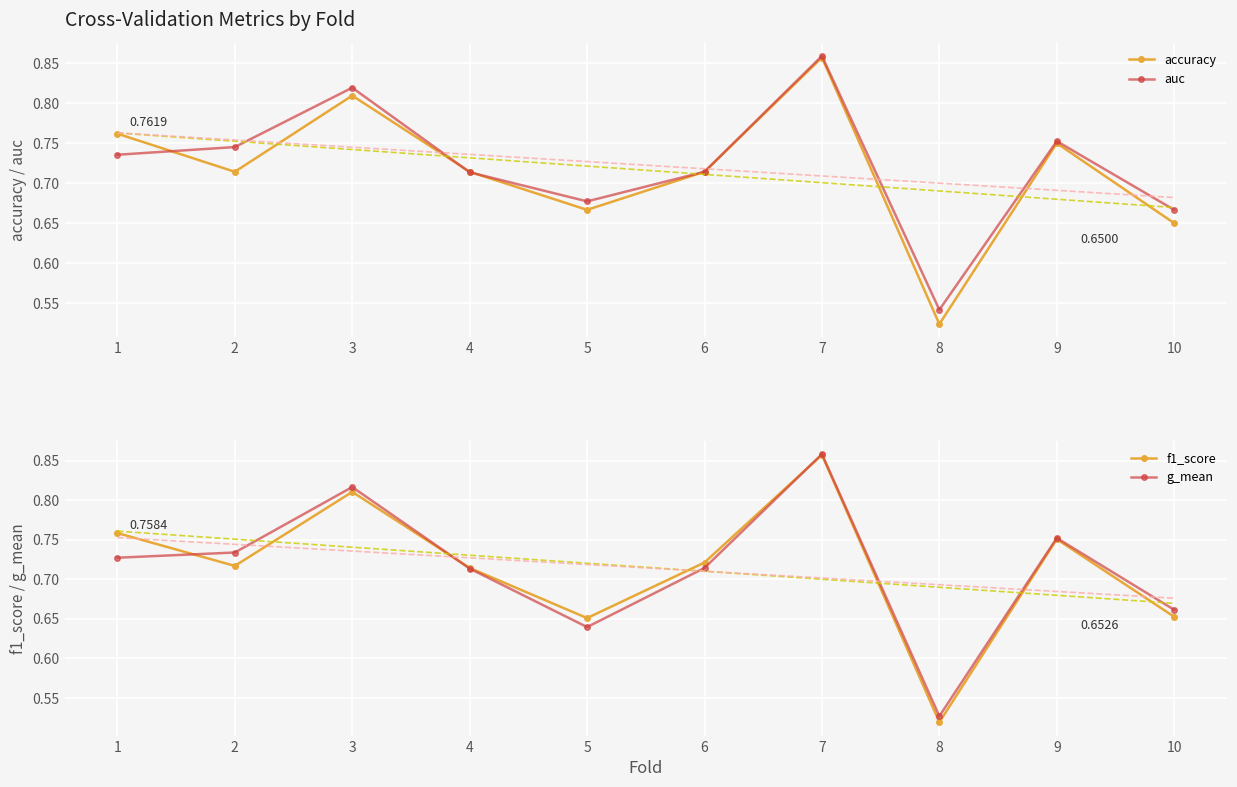

Which category has the lowest value across all series?

8